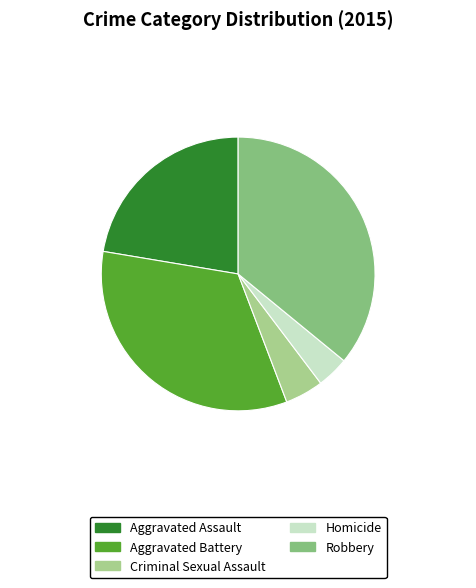

Rank the categories by value from lowest to highest.

Homicide, Criminal Sexual Assault, Aggravated Assault, Aggravated Battery, Robbery